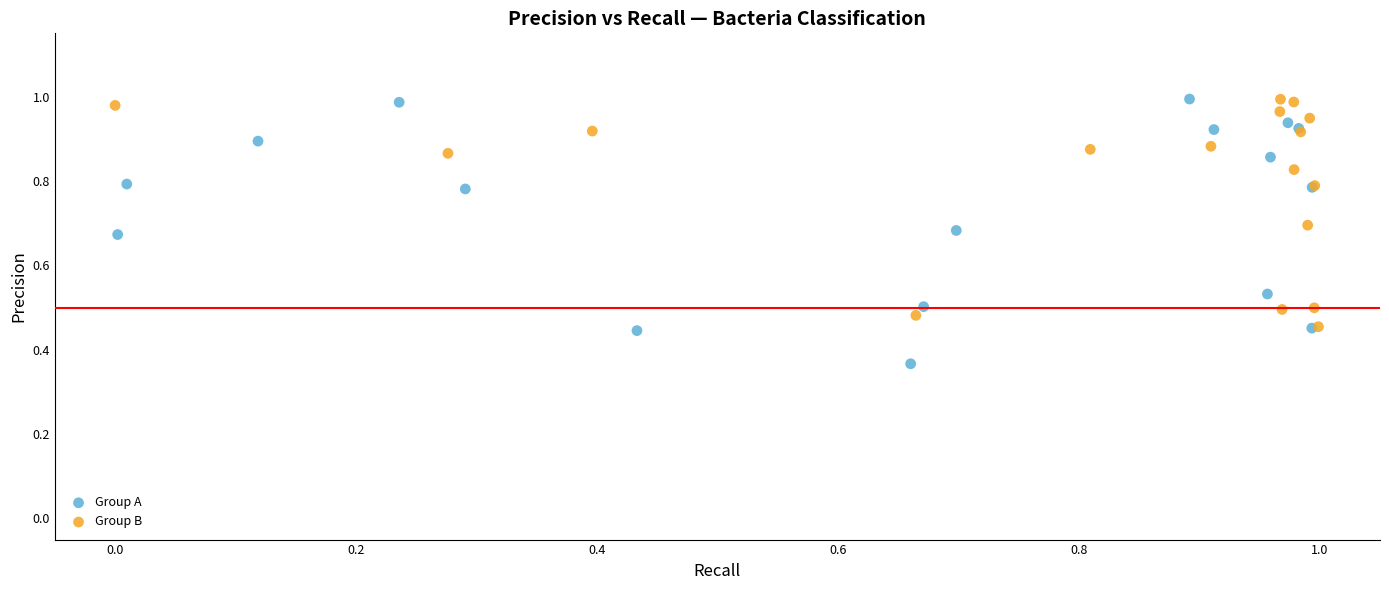

Which series reaches the minimum Y coordinate?

Group A